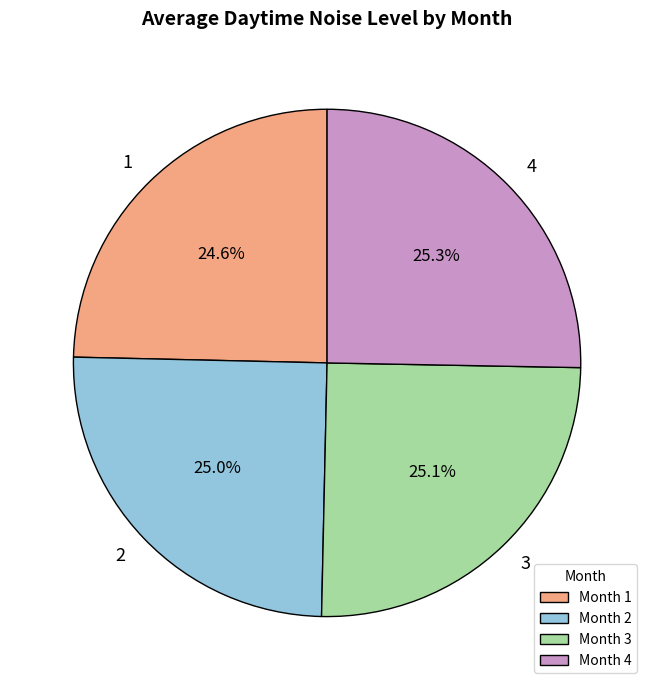

To the nearest percent, what is the difference between the largest and smallest slice percentages?

1%